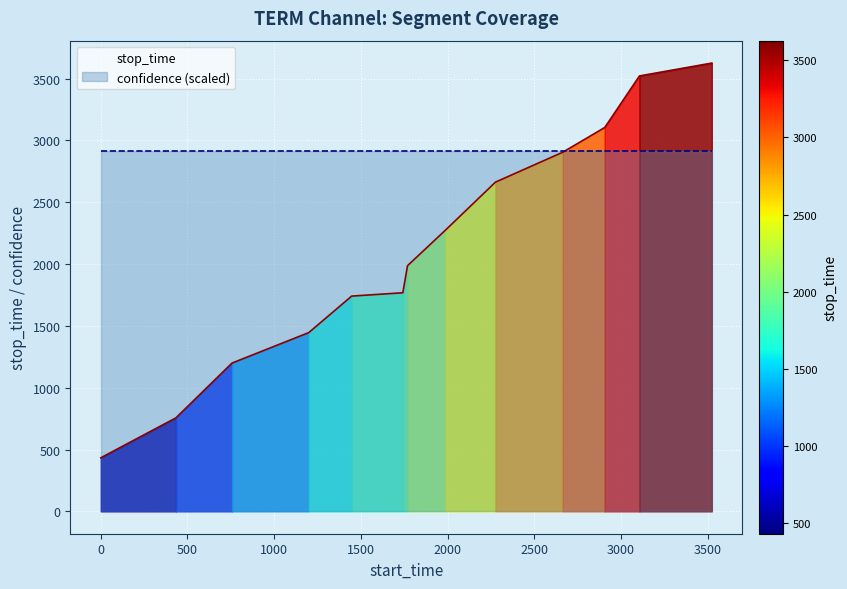

What is the value of the 1st point from the left?

433